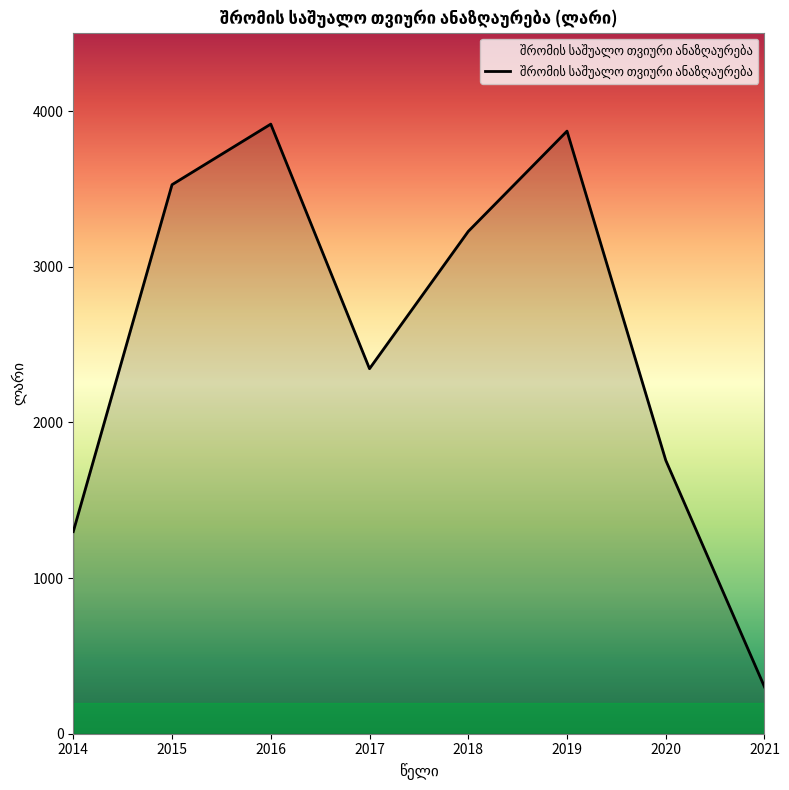

How many values are below 3227?

4